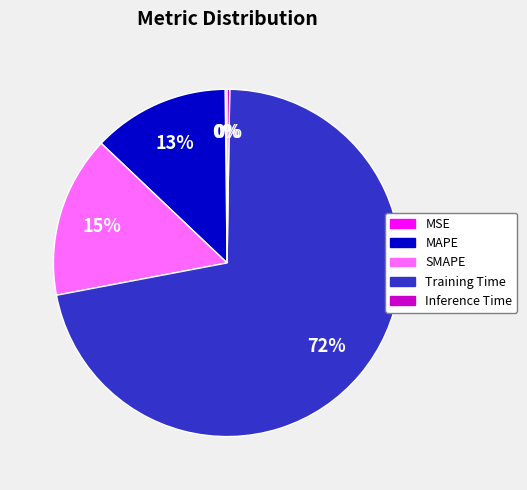

Which category has the biggest portion of the pie?

Training Time